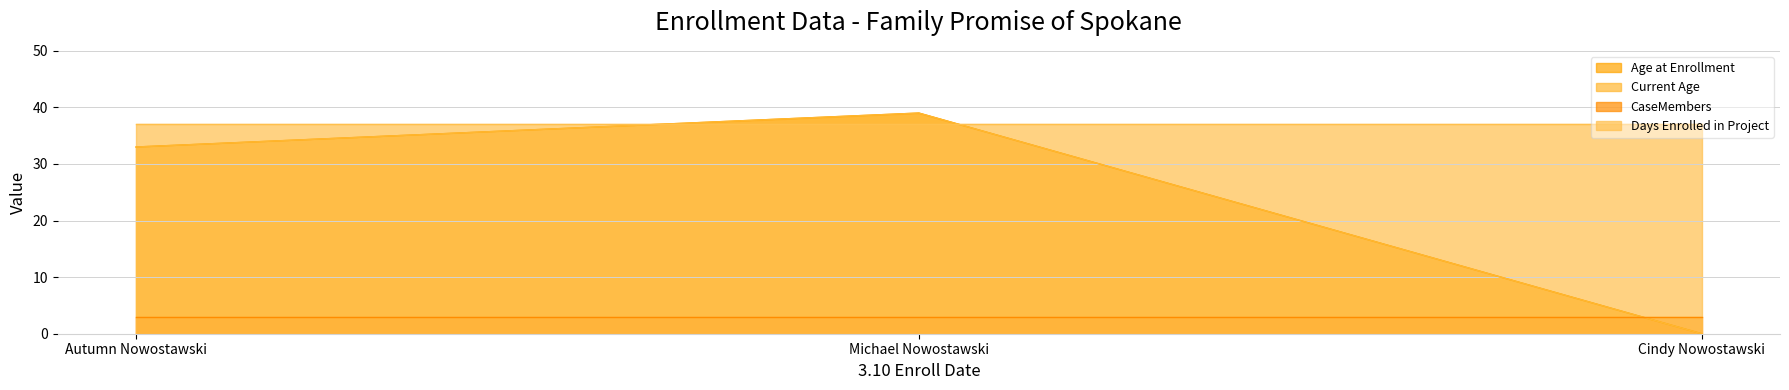

What is the difference between the maximum and minimum values in the Age at Enrollment series?

39